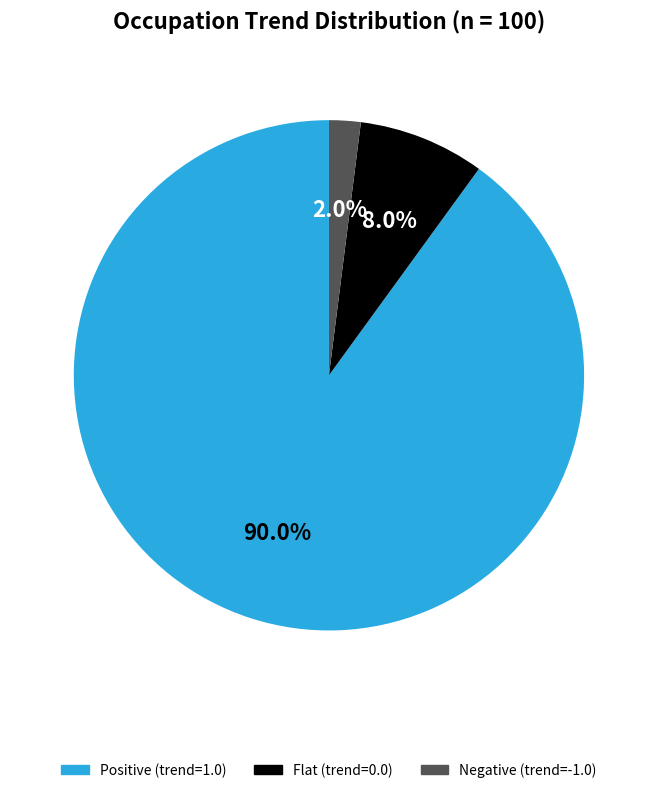

Is there any slice that represents more than half of the pie?

Yes